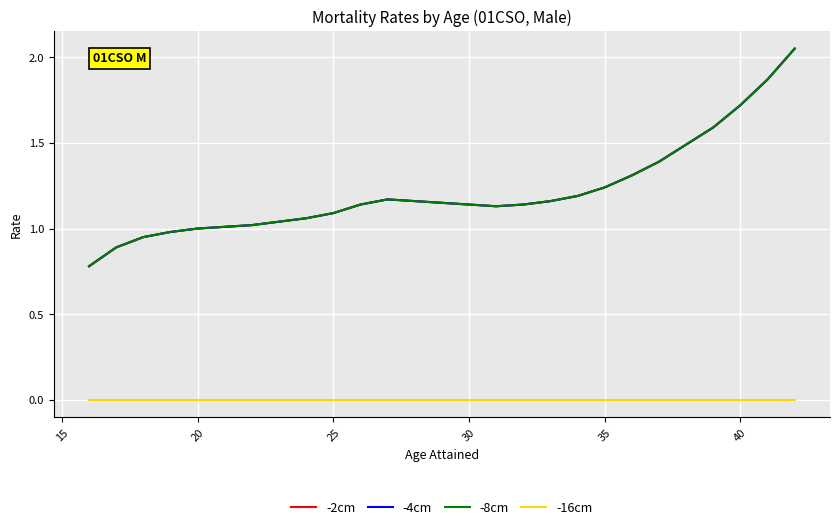

Where is -4cm nearest to the value 1?

20